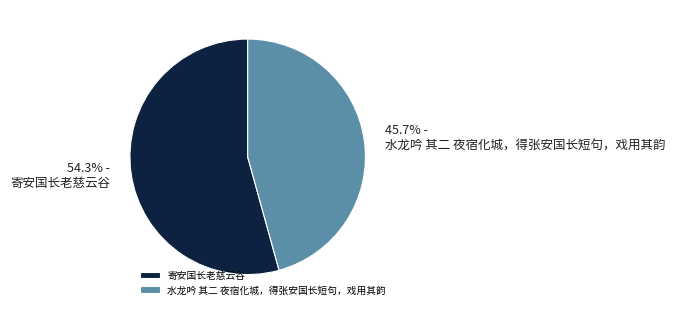

Rank the categories by value from highest to lowest.

寄安国长老慈云谷, 水龙吟 其二 夜宿化城，得张安国长短句，戏用其韵